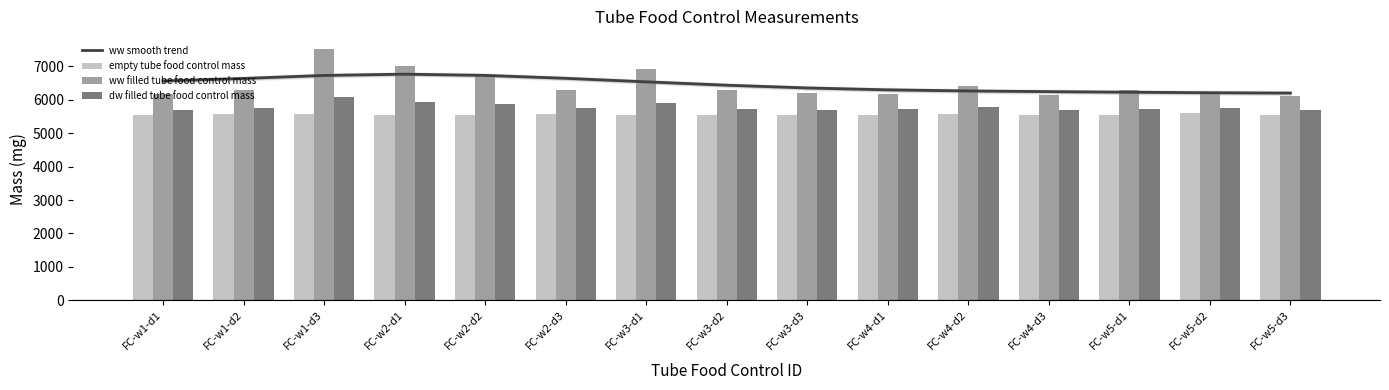

Which category has the highest value in the empty tube food control mass series?

FC-w5-d2